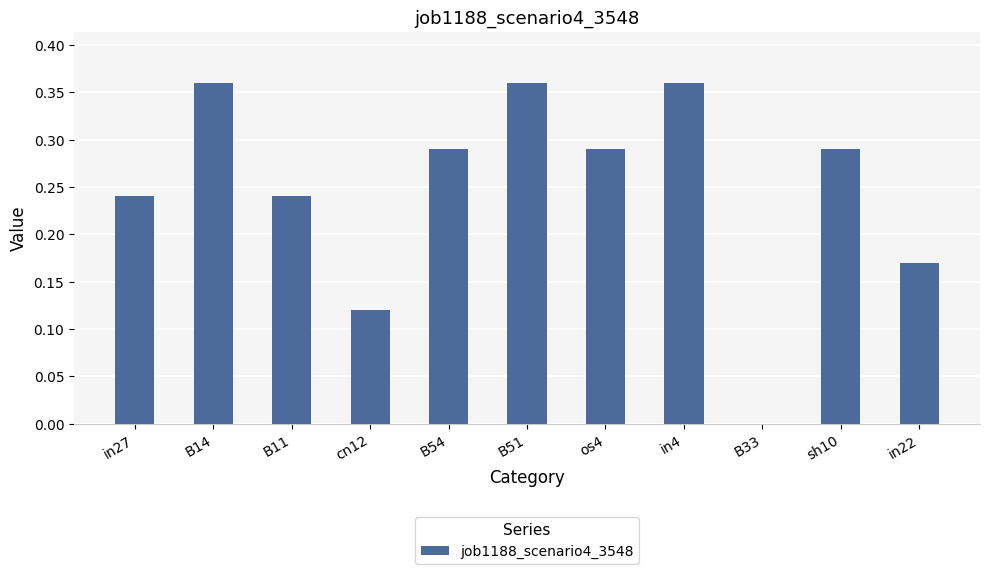

The chart shows a value of 0.0 at B33. True or false?

True